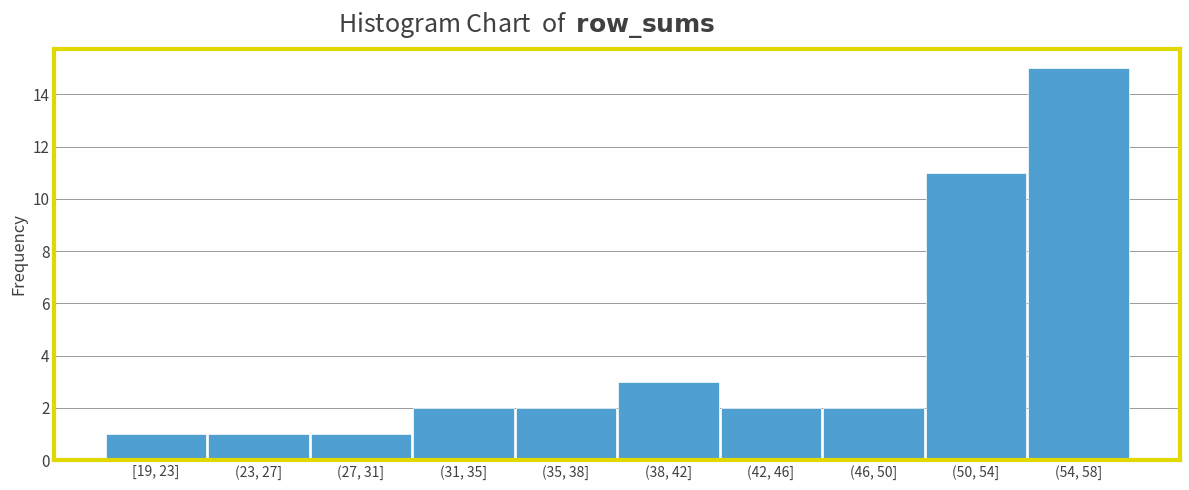

Reading left to right, what are all the values shown in this chart?

[19, 23]=1	(23, 27]=1	(27, 31]=1	(31, 35]=2	(35, 38]=2	(38, 42]=3	(42, 46]=2	(46, 50]=2	(50, 54]=11	(54, 58]=15